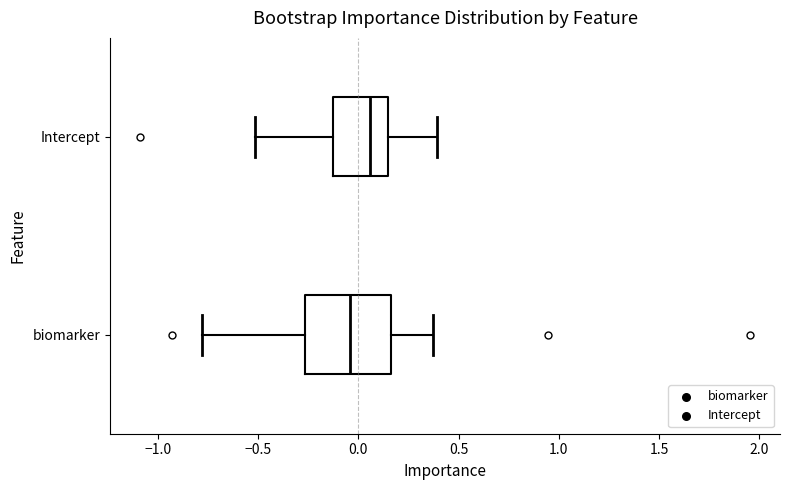

Which box is the widest, from its left edge to its right edge?

biomarker